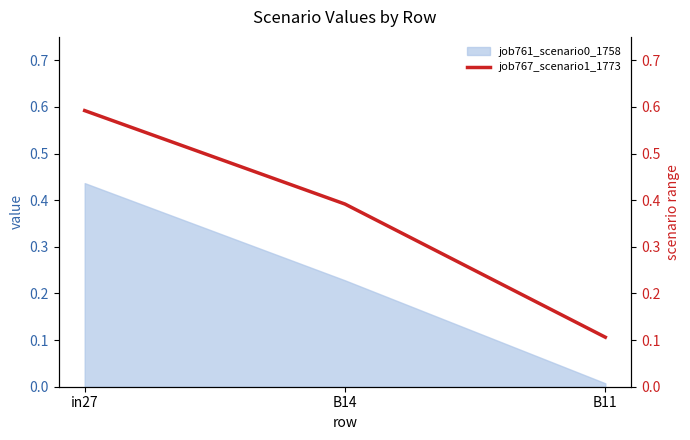

Which has a higher value, B14 or B11?

B14